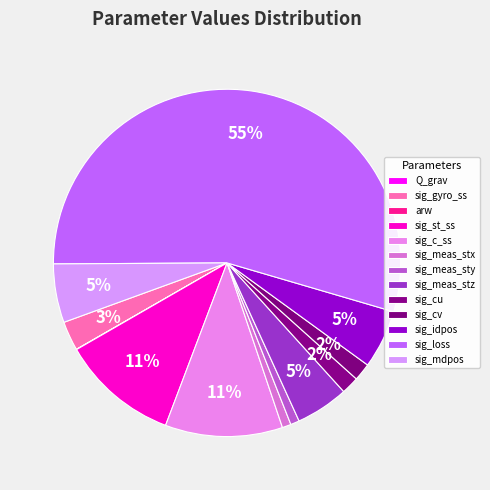

Which category has the biggest portion of the pie?

sig_loss